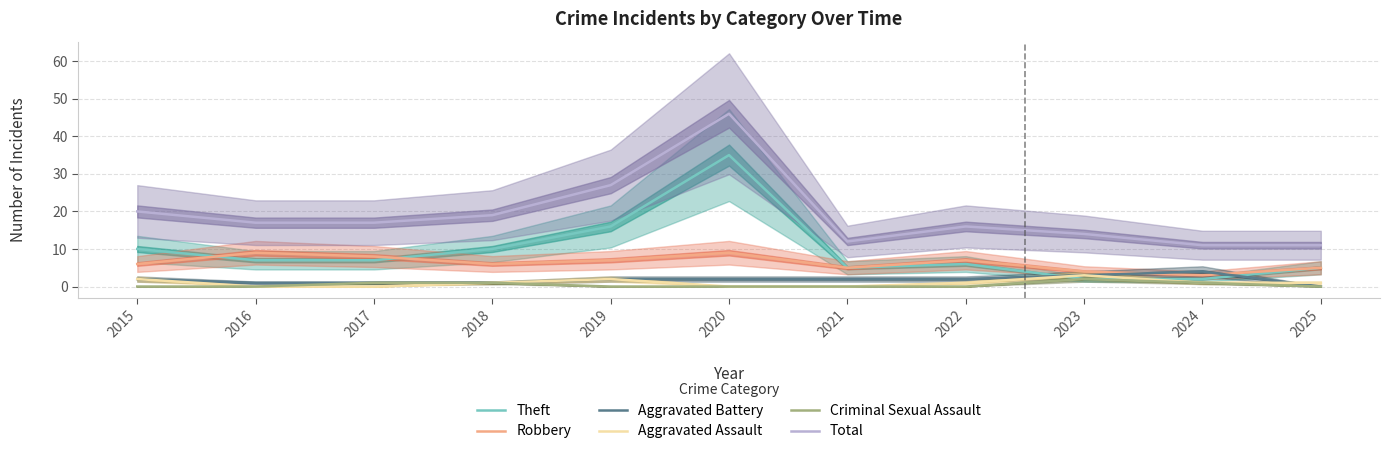

How many intersections are there between Aggravated Battery and Robbery?

2